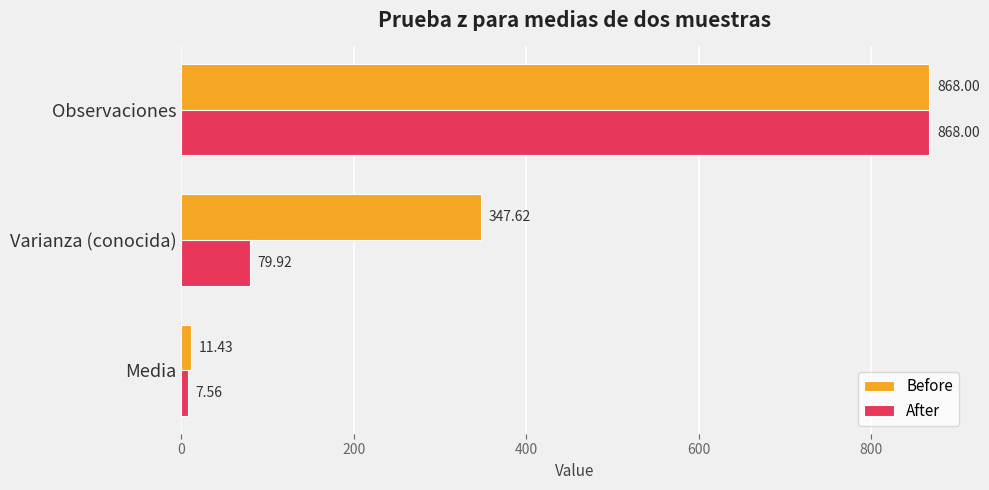

Is the value of After at Media greater than the value of Before at Media?

No